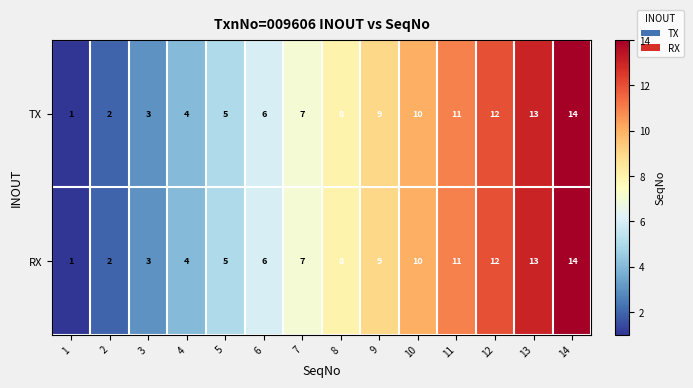

At which category is the sum across all series the highest?

14